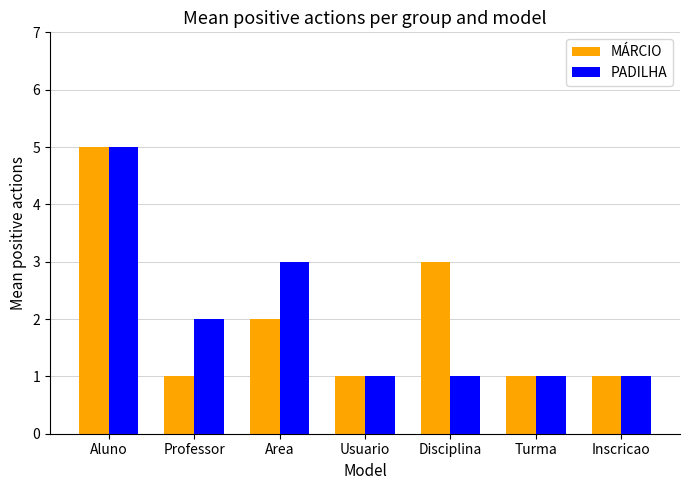

What is the difference between the second highest and second lowest values in the MÁRCIO series?

2